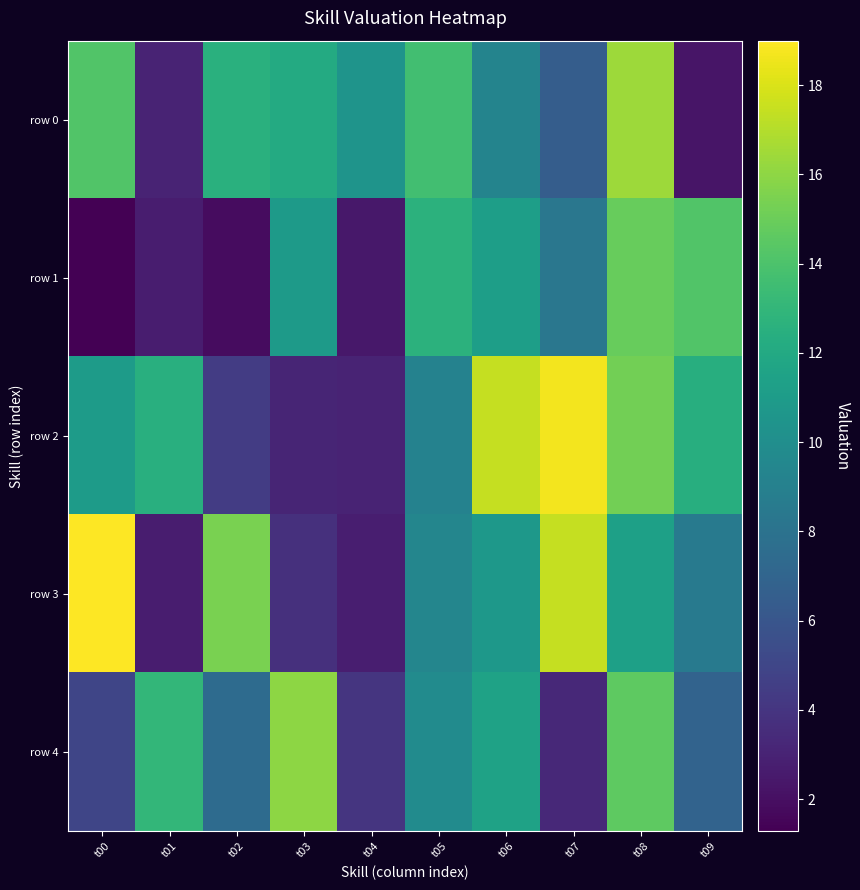

Which series has the widest spread of values?

row 3